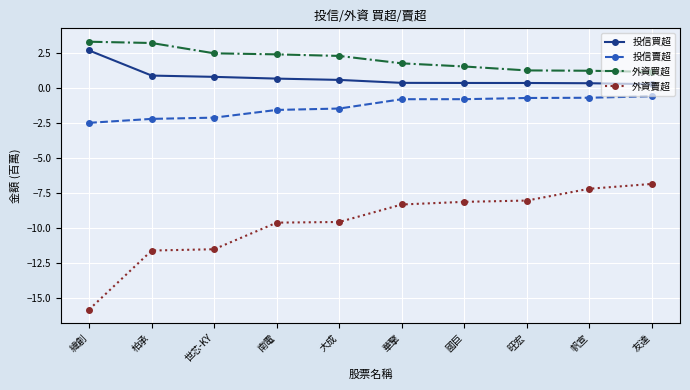

Is it true that 外資賣超 equals -9.6 at 大成?

True